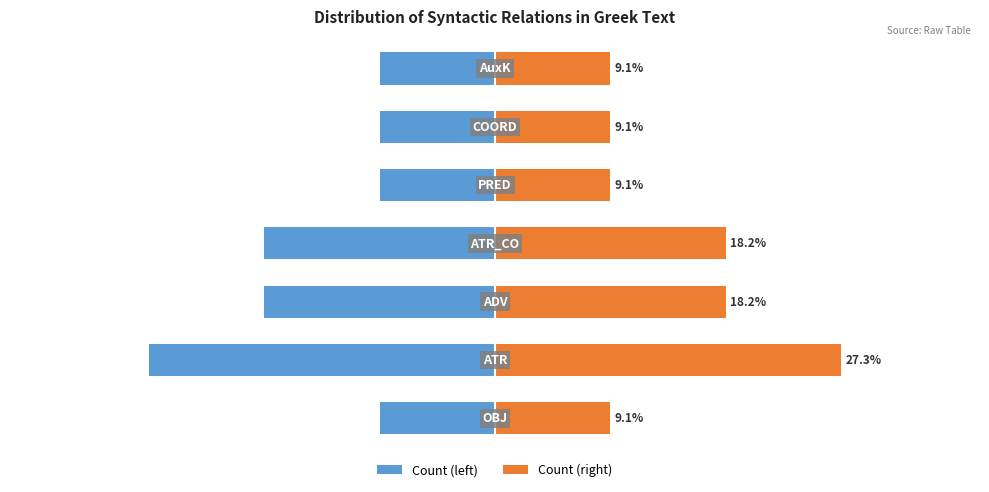

At 5, list the series in order from smallest to largest.

Count (left), Count (right)